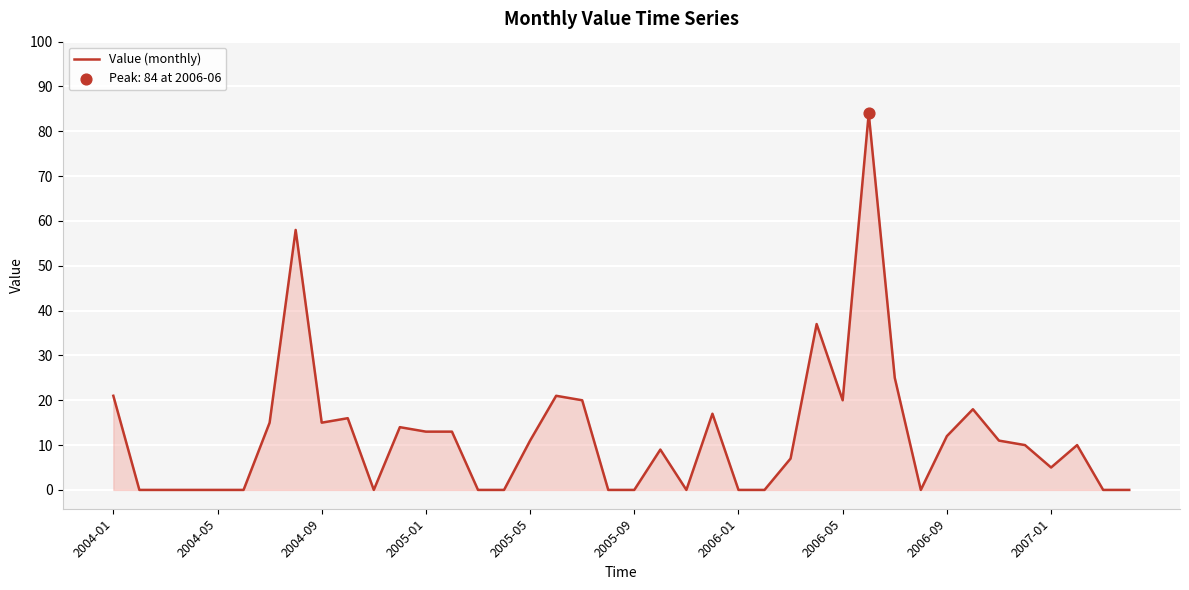

What is the difference between the maximum and minimum values?

84